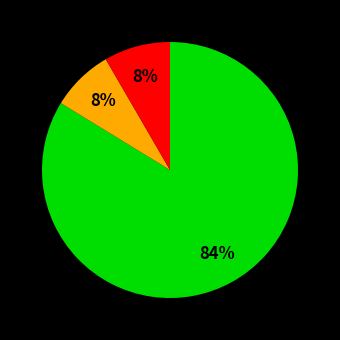

How many slices are in this pie chart?

3